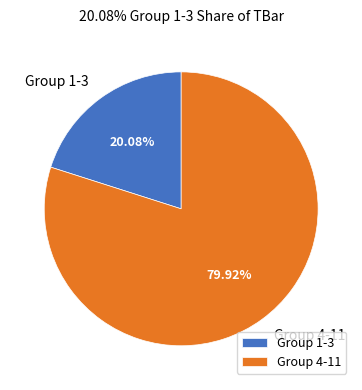

How many segments does this pie chart have?

2